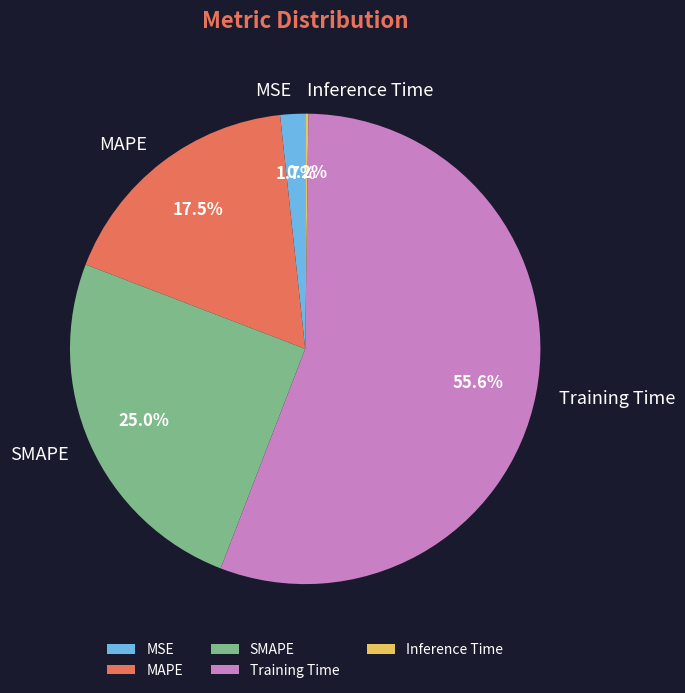

Which category has the biggest portion of the pie?

Training Time